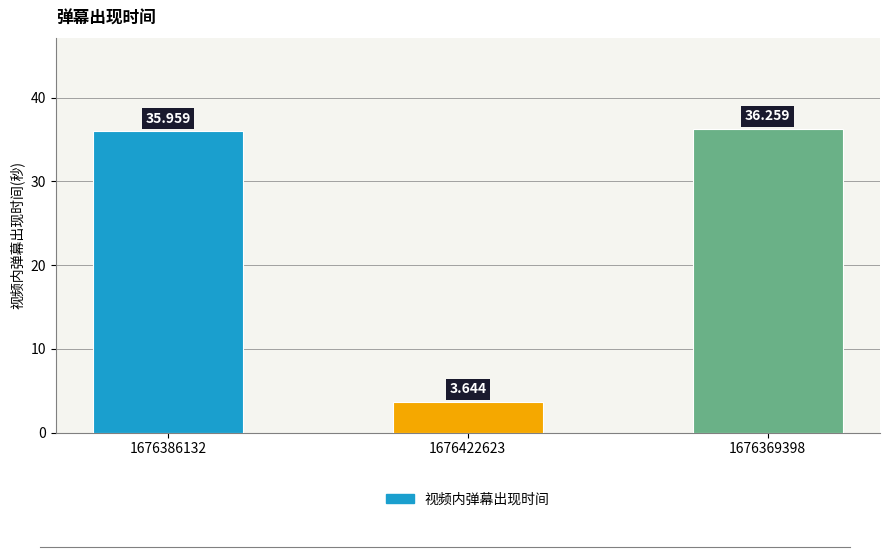

What is the sum of the values at 1676369398 and 1676386132?

72.2